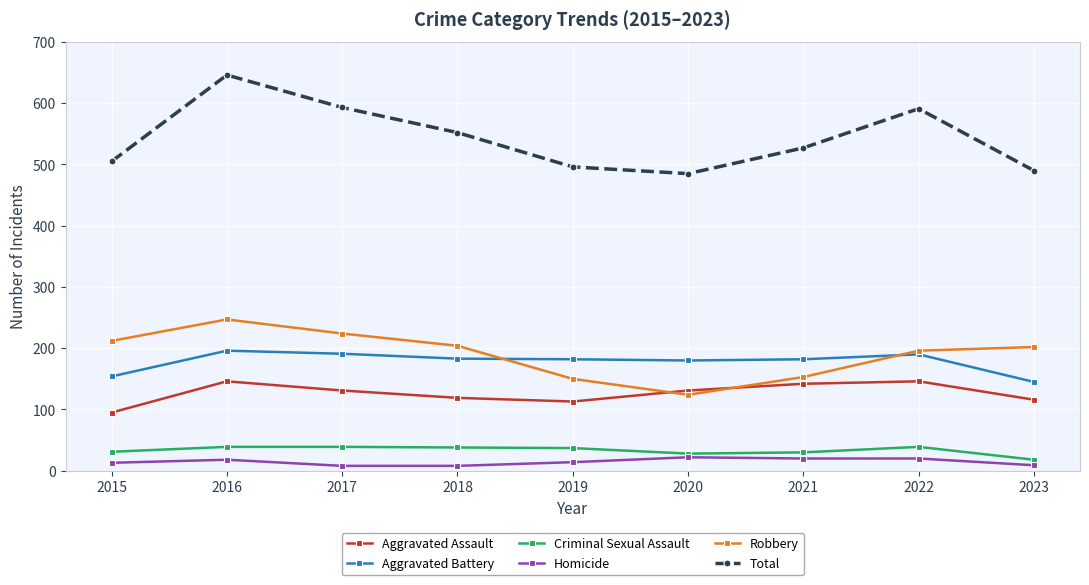

True or false: Aggravated Battery and Criminal Sexual Assault cross at least once.

False